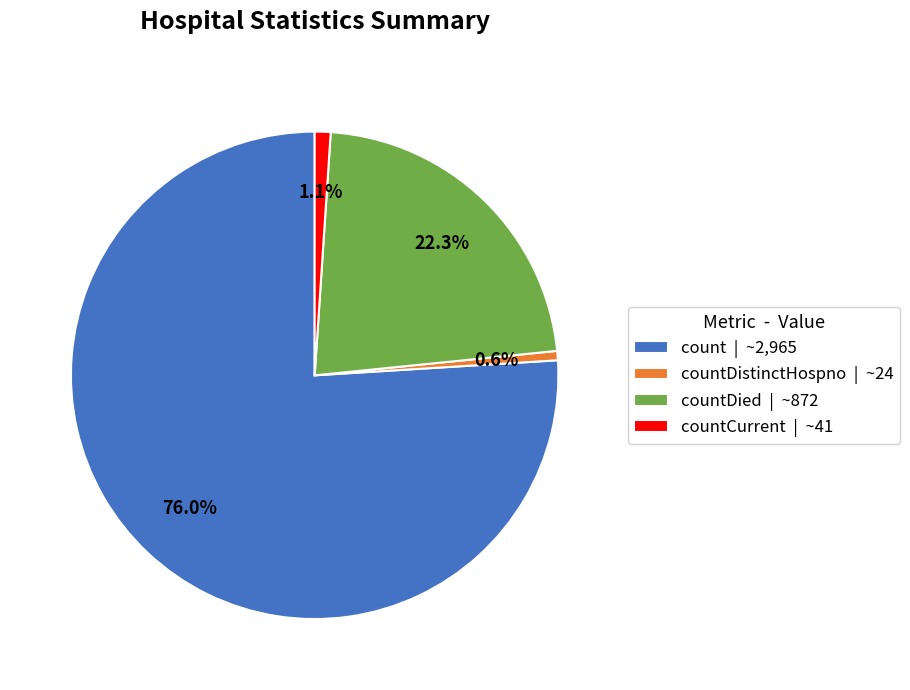

Between countCurrent | ~41 and count | ~2,965, which is larger?

count | ~2,965